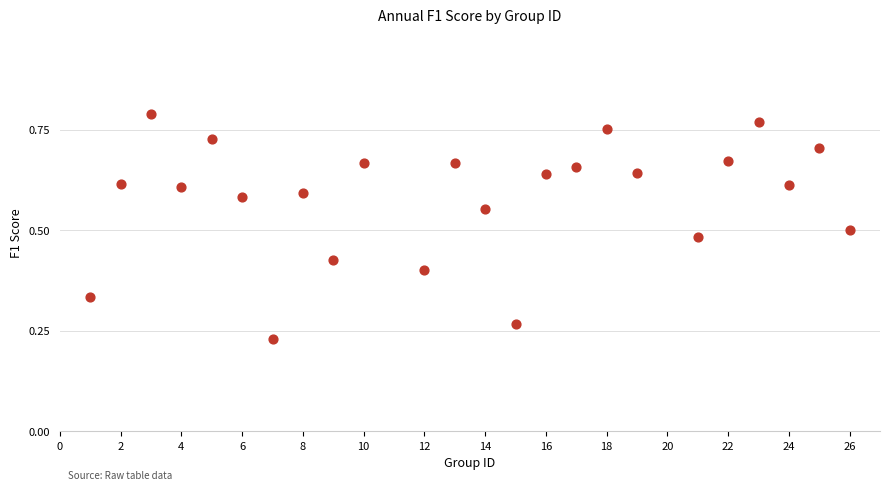

What is the range of X values (max minus min)?

25.0